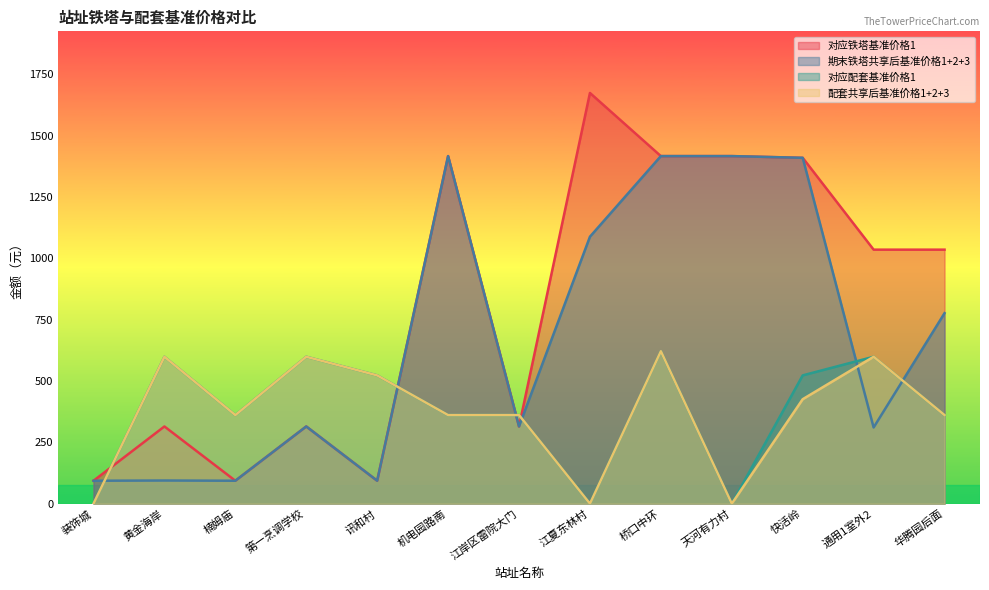

What is the approximate value of 对应配套基准价格1 at 第一烹调学校?

598.7